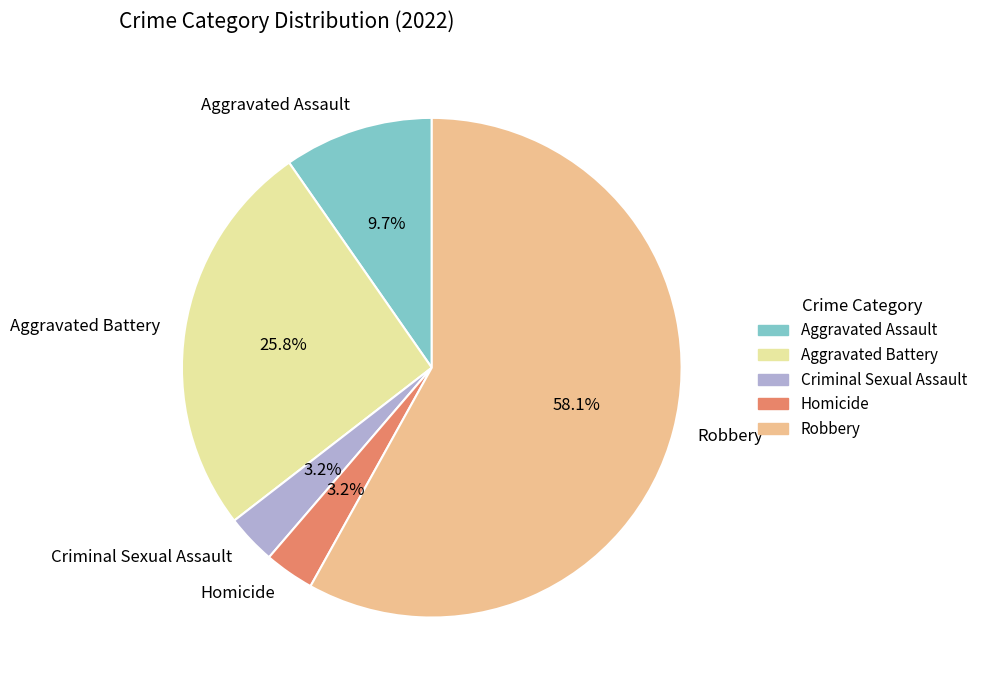

What percentage is the Criminal Sexual Assault slice, to the nearest percent?

3%